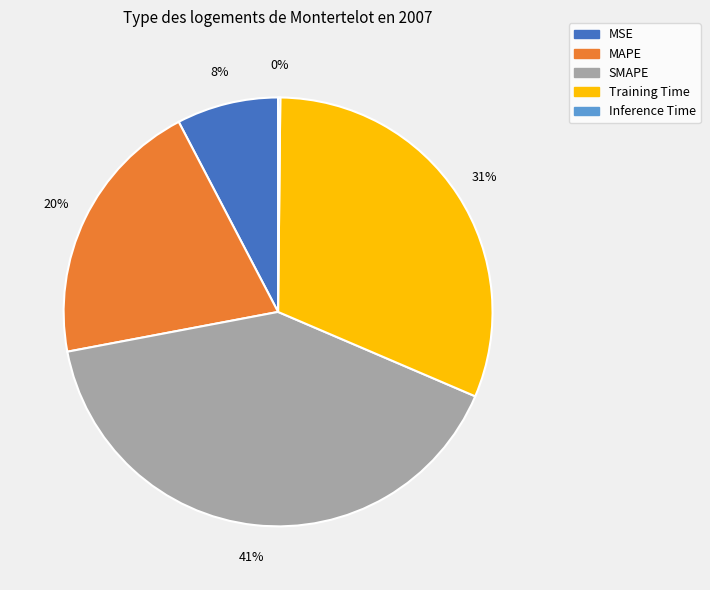

The MAPE slice represents 20% of the pie. True or false?

True